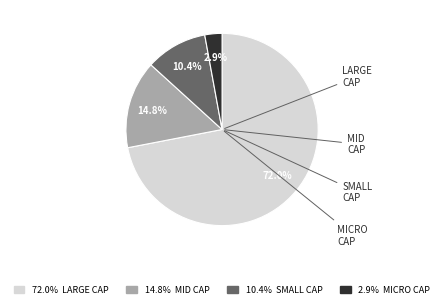

To the nearest percent, what is the average slice percentage?

25%